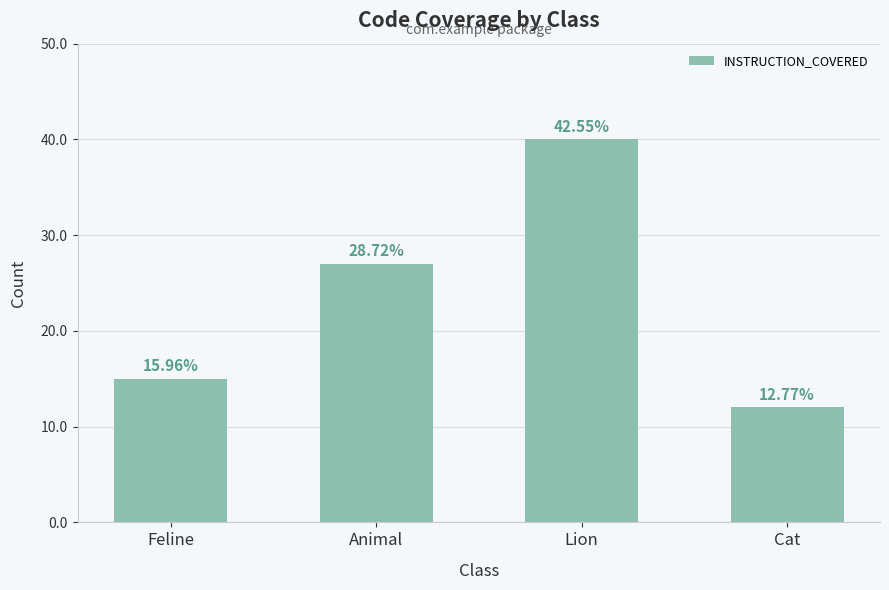

How many bars are there in total?

4